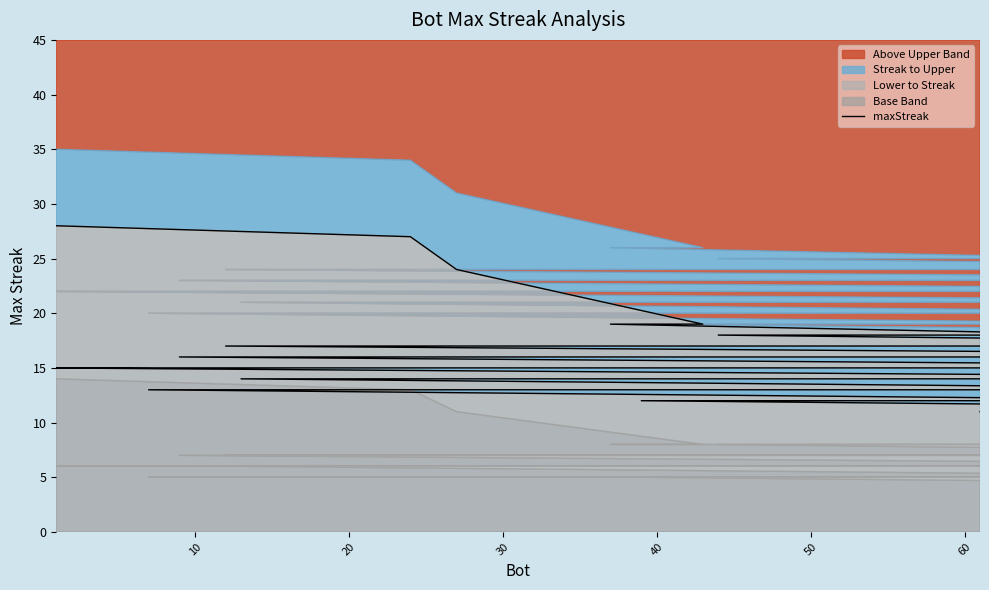

True or false: the data has more than 0 interior local peaks.

False